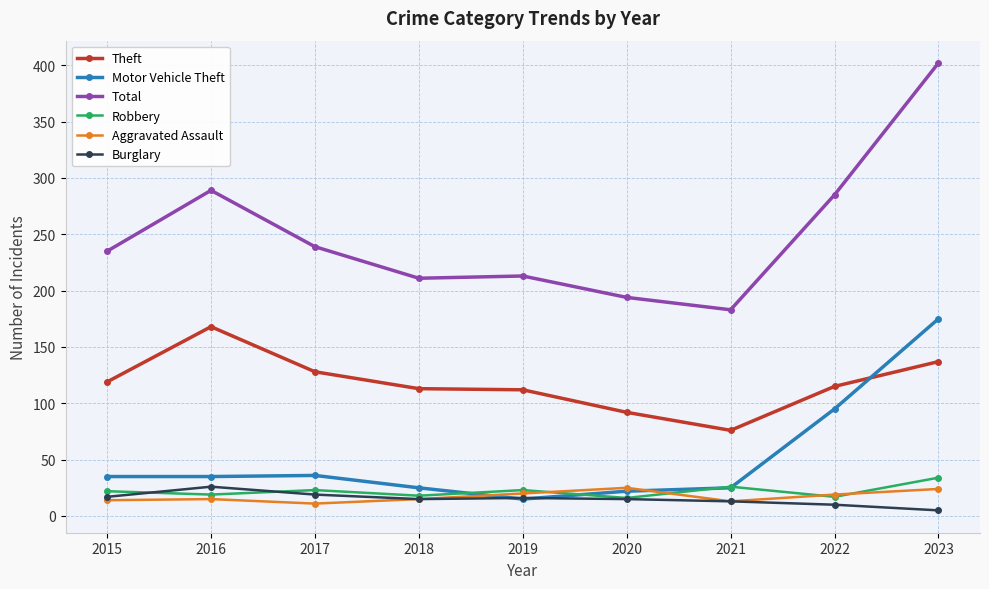

The value of Total at 2022 is 161. True or false?

False